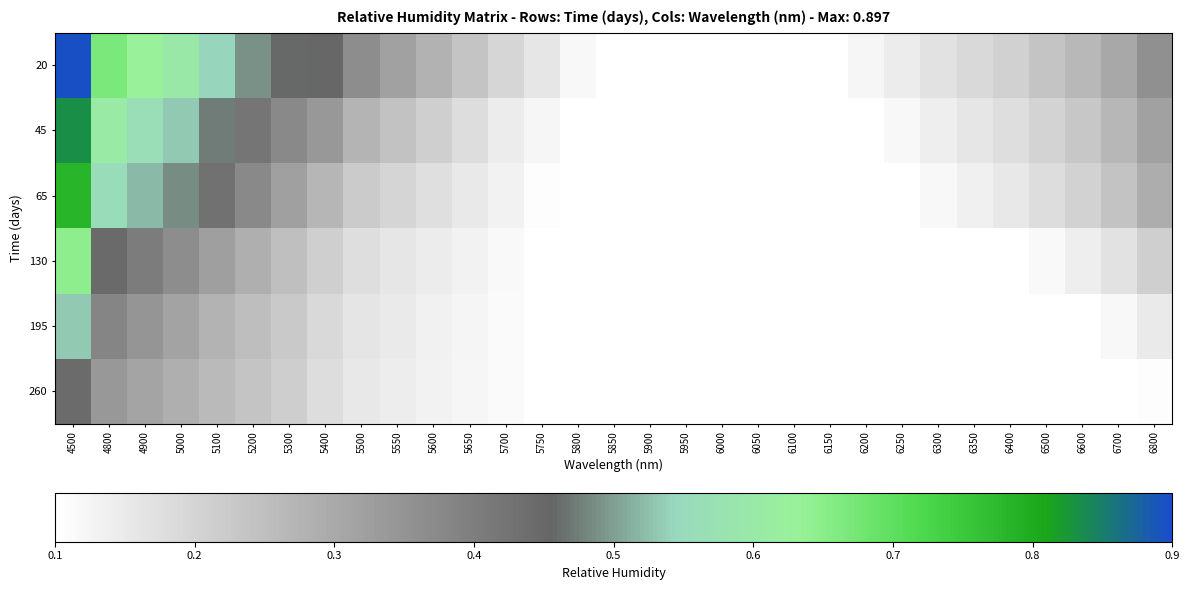

Reading right to left, what are all the values shown in this chart?

20: 6800=0.4	6700=0.3	6600=0.3	6500=0.2	6400=0.2	6350=0.2	6300=0.2	6250=0.1	6200=0.1	6150=0.1	6100=0.1	6050=0.1	6000=0.1	5950=0.1	5900=0.1	5850=0.1	5800=0.1	5750=0.2	5700=0.2	5650=0.2	5600=0.3	5550=0.3	5500=0.4	5400=0.5	5300=0.5	5200=0.5	5100=0.5	5000=0.6	4900=0.6	4800=0.7	4500=0.9
45: 6800=0.3	6700=0.3	6600=0.2	6500=0.2	6400=0.2	6350=0.2	6300=0.1	6250=0.1	6200=0.1	6150=0.1	6100=0.1	6050=0.1	6000=0.1	5950=0.1	5900=0.1	5850=0.1	5800=0.1	5750=0.1	5700=0.1	5650=0.2	5600=0.2	5550=0.2	5500=0.3	5400=0.3	5300=0.4	5200=0.4	5100=0.5	5000=0.5	4900=0.6	4800=0.6	4500=0.8
65: 6800=0.3	6700=0.2	6600=0.2	6500=0.2	6400=0.2	6350=0.1	6300=0.1	6250=0.1	6200=0.1	6150=0.1	6100=0.1	6050=0.1	6000=0.1	5950=0.1	5900=0.1	5850=0.1	5800=0.1	5750=0.1	5700=0.1	5650=0.2	5600=0.2	5550=0.2	5500=0.2	5400=0.3	5300=0.3	5200=0.4	5100=0.4	5000=0.5	4900=0.5	4800=0.6	4500=0.8
130: 6800=0.2	6700=0.2	6600=0.1	6500=0.1	6400=0.1	6350=0.1	6300=0.1	6250=0.1	6200=0.1	6150=0.1	6100=0.1	6050=0.1	6000=0.1	5950=0.1	5900=0.1	5850=0.1	5800=0.1	5750=0.1	5700=0.1	5650=0.1	5600=0.1	5550=0.2	5500=0.2	5400=0.2	5300=0.2	5200=0.3	5100=0.3	5000=0.4	4900=0.4	4800=0.4	4500=0.6
195: 6800=0.1	6700=0.1	6600=0.1	6500=0.1	6400=0.1	6350=0.1	6300=0.1	6250=0.1	6200=0.1	6150=0.1	6100=0.1	6050=0.1	6000=0.1	5950=0.1	5900=0.1	5850=0.1	5800=0.1	5750=0.1	5700=0.1	5650=0.1	5600=0.1	5550=0.1	5500=0.2	5400=0.2	5300=0.2	5200=0.3	5100=0.3	5000=0.3	4900=0.3	4800=0.4	4500=0.5
260: 6800=0.1	6700=0.1	6600=0.1	6500=0.1	6400=0.1	6350=0.1	6300=0.1	6250=0.1	6200=0.1	6150=0.1	6100=0.1	6050=0.1	6000=0.1	5950=0.1	5900=0.1	5850=0.1	5800=0.1	5750=0.1	5700=0.1	5650=0.1	5600=0.1	5550=0.1	5500=0.2	5400=0.2	5300=0.2	5200=0.2	5100=0.3	5000=0.3	4900=0.3	4800=0.3	4500=0.4